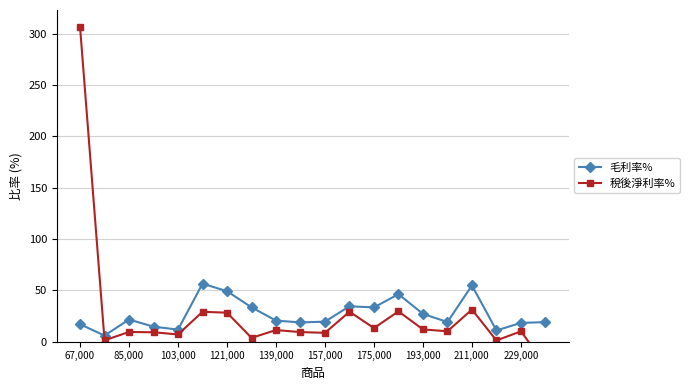

What is the maximum value for 毛利率%?

56.5